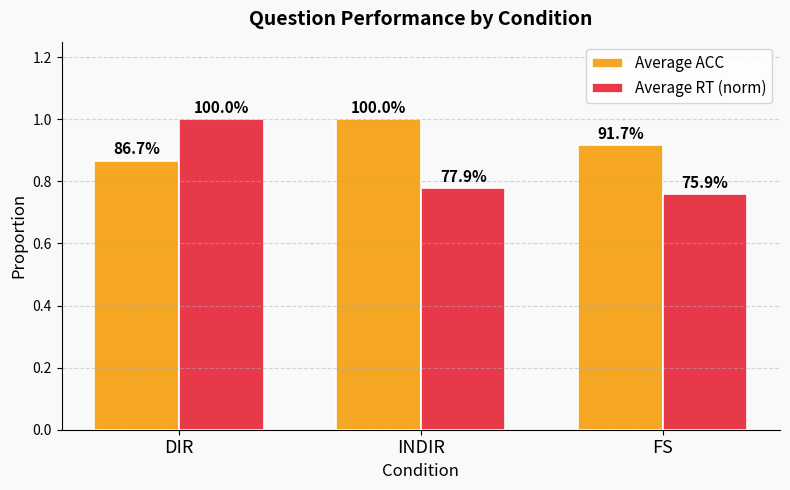

Which category has the lowest value across all series?

FS